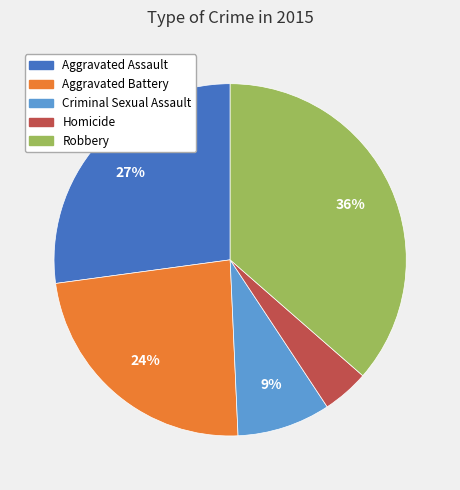

How many segments does this pie chart have?

5